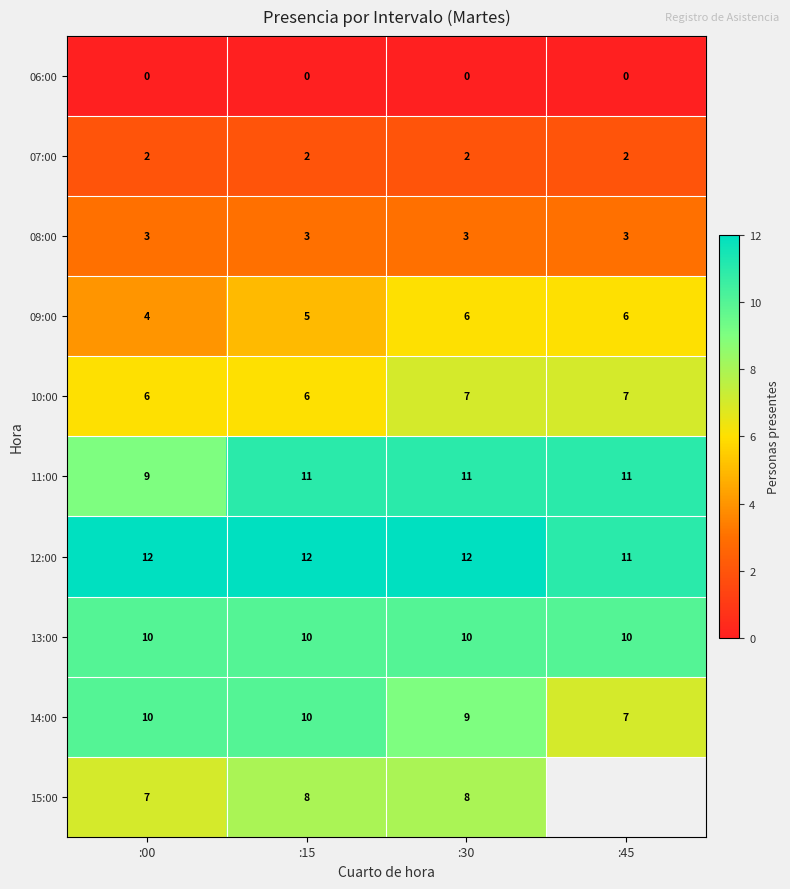

True or false: 13:00 has a value of 2.2 at :30.

False